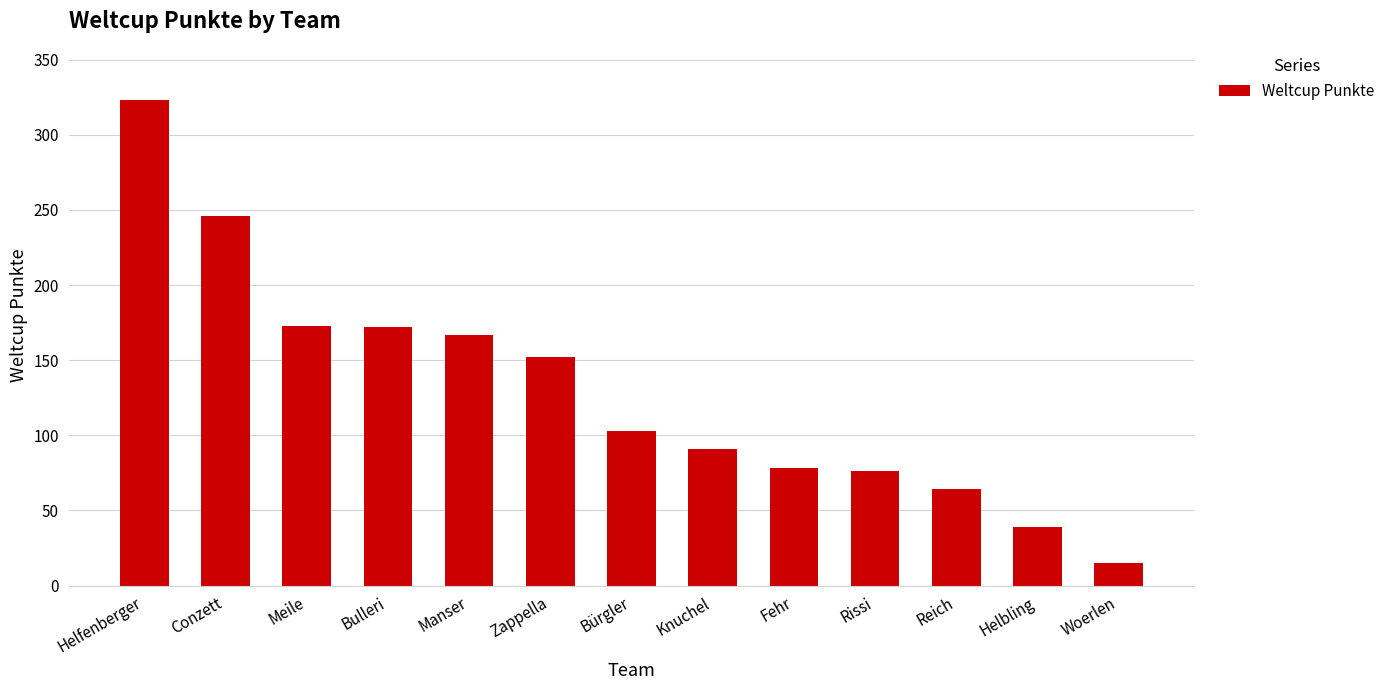

What is the difference between the second highest and minimum values?

231